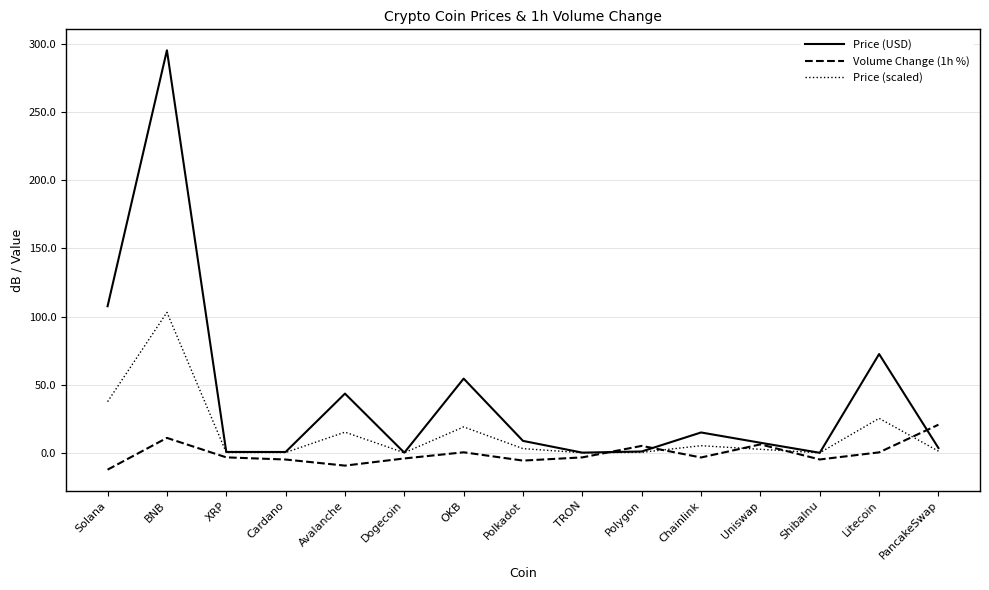

What is the total value across all series at Polkadot?

6.0